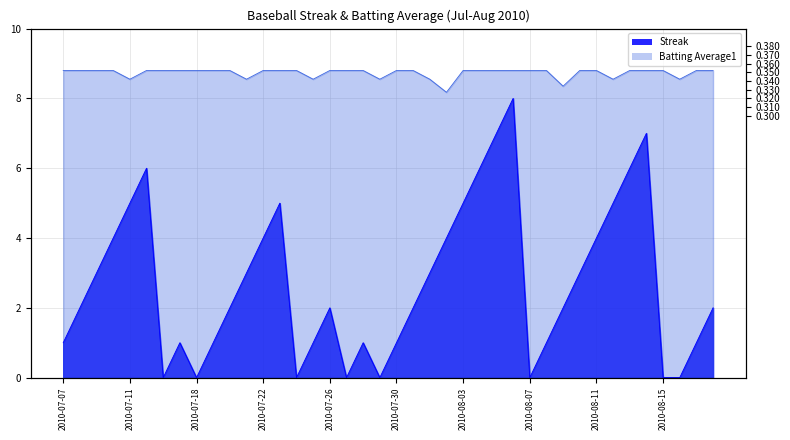

Which category has the lowest value across all series?

2010-07-16